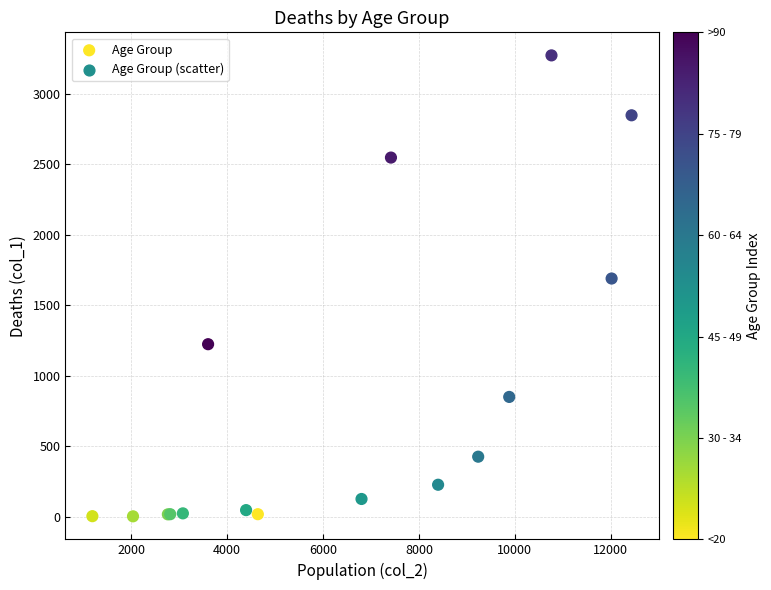

What Y value in the scatter plot is closest to 1638?

1690